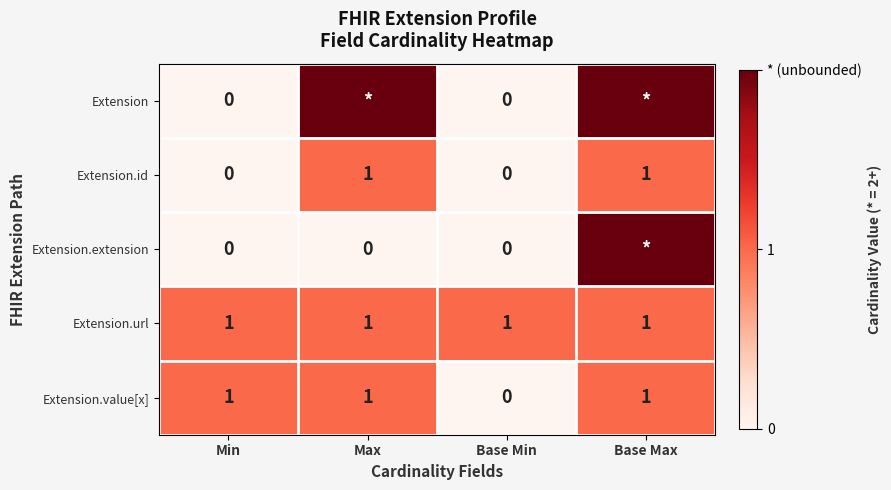

True or false: Extension.url has a value of 1 at Base Max.

True